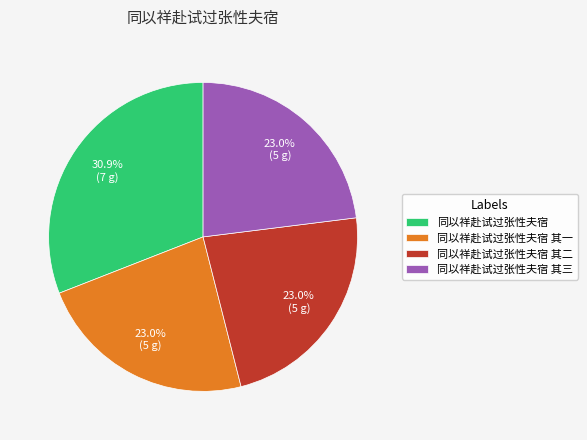

Is there any slice that represents more than half of the pie?

No